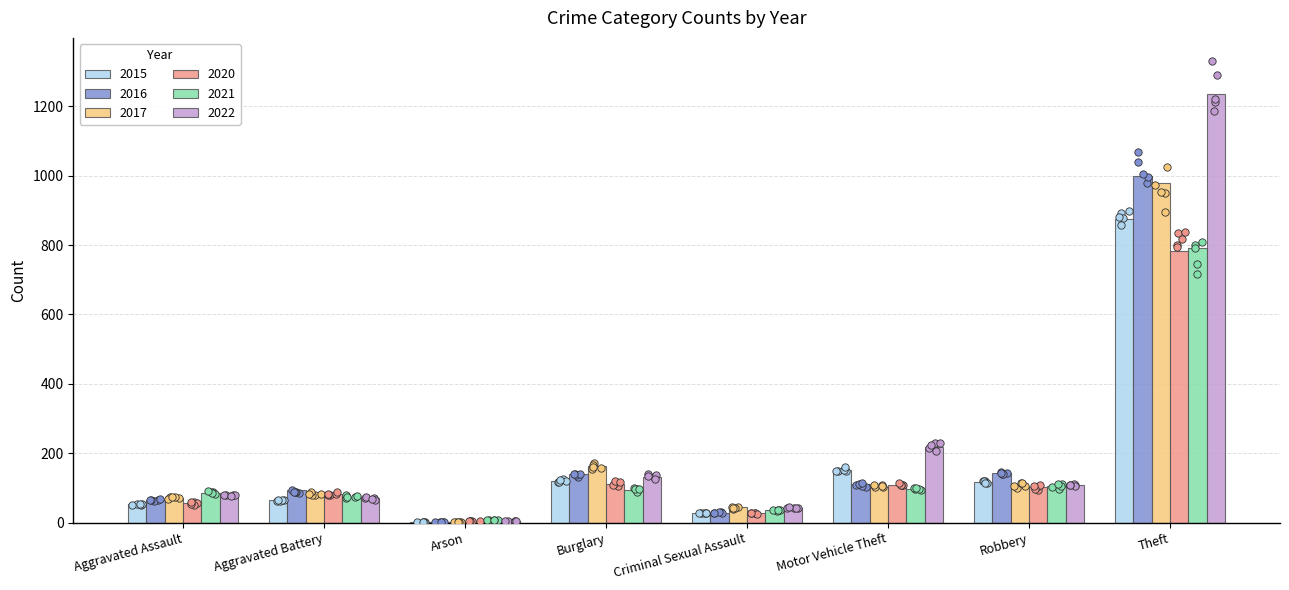

What is the total value across all series at Burglary?

759